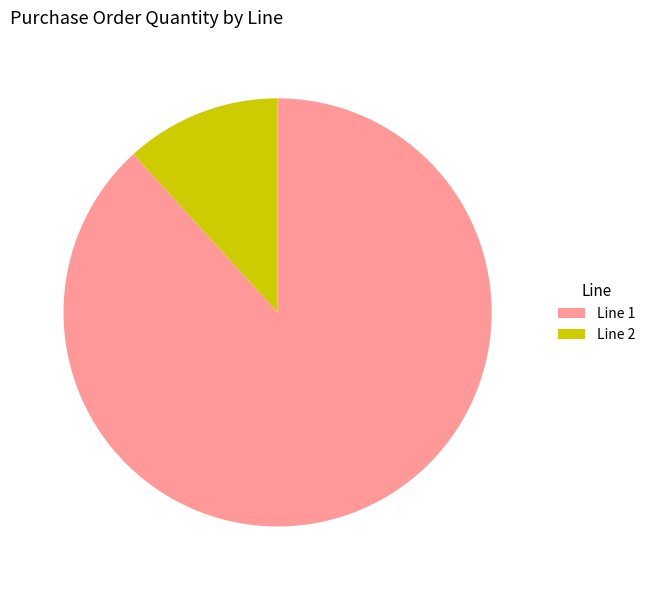

True or false: Line 2 accounts for 12% of the total.

True